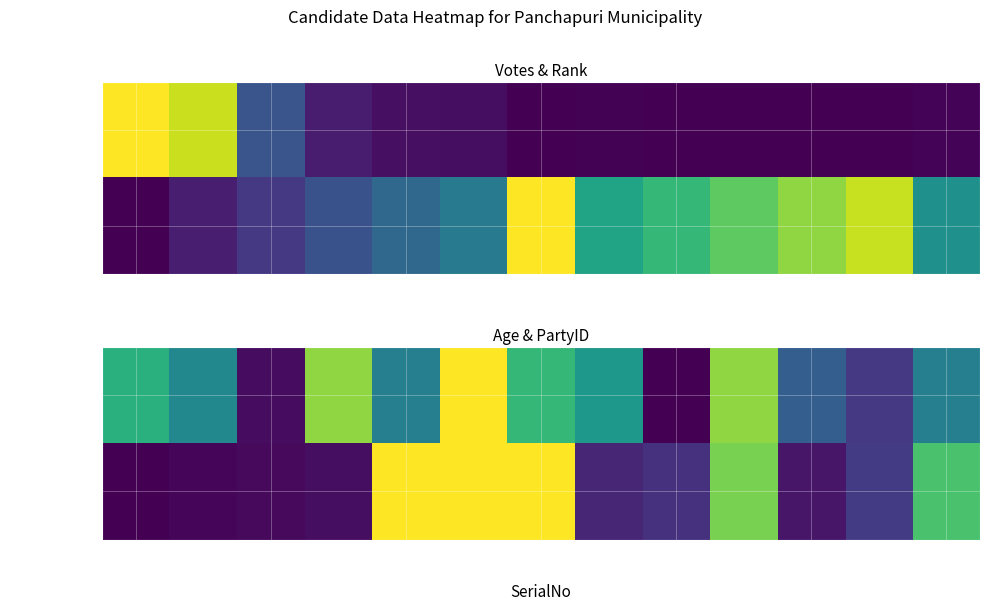

The Age series shows 0.3 at 46120. True or false?

False